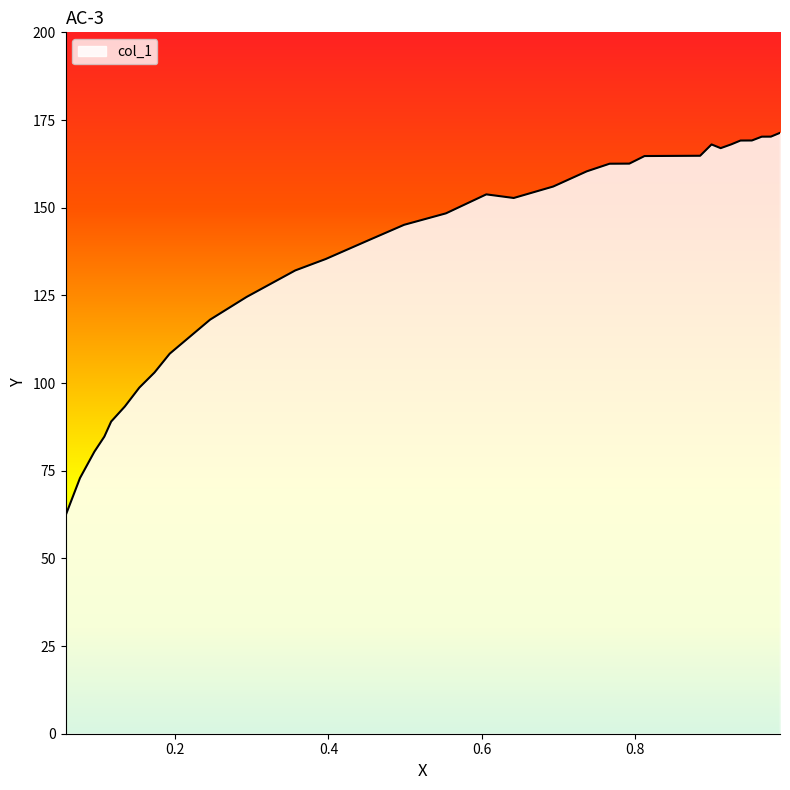

What is the greatest value displayed?

171.3